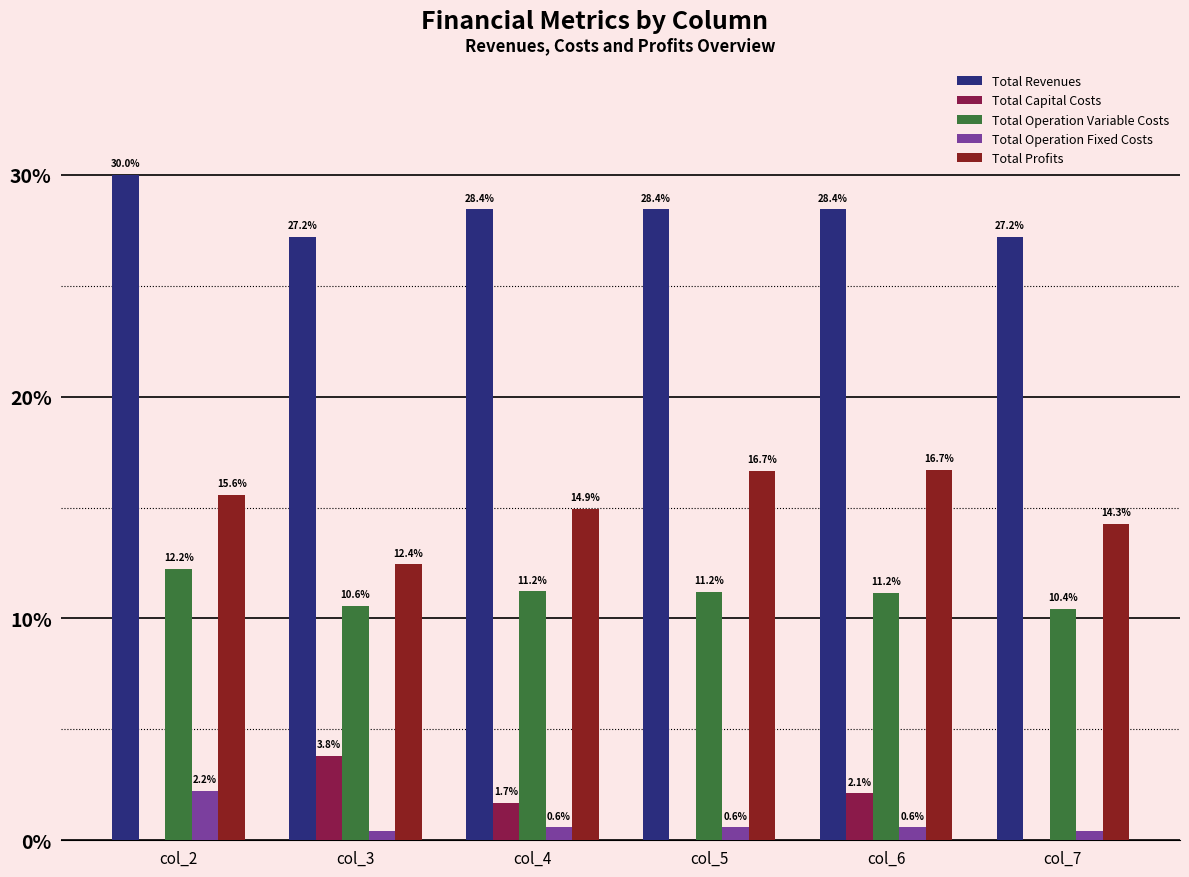

Which category has the highest value across all series?

col_2